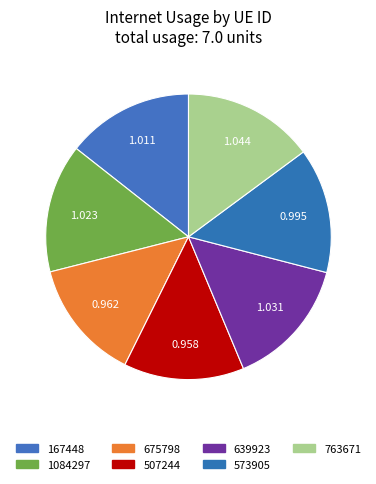

What is the ratio of the value at 573905 to the value at 1084297?

1.0